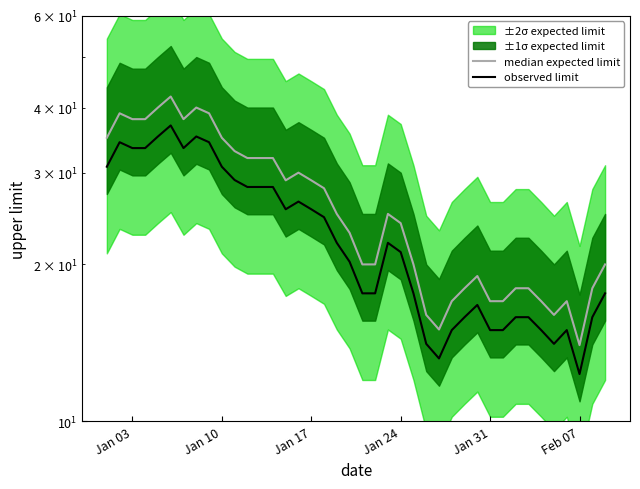

True or false: observed limit has more than 0 interior local peaks.

True